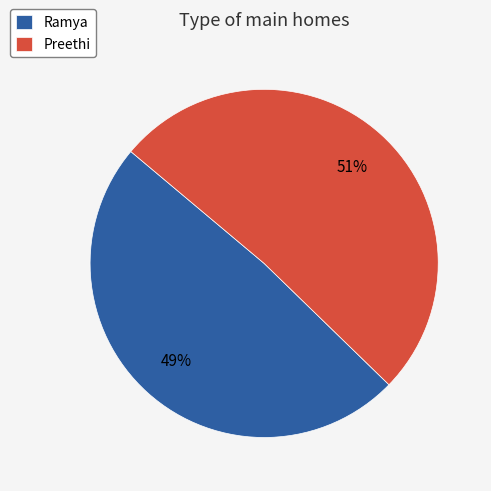

To the nearest percent, what is the combined percentage of Ramya and Preethi?

100%